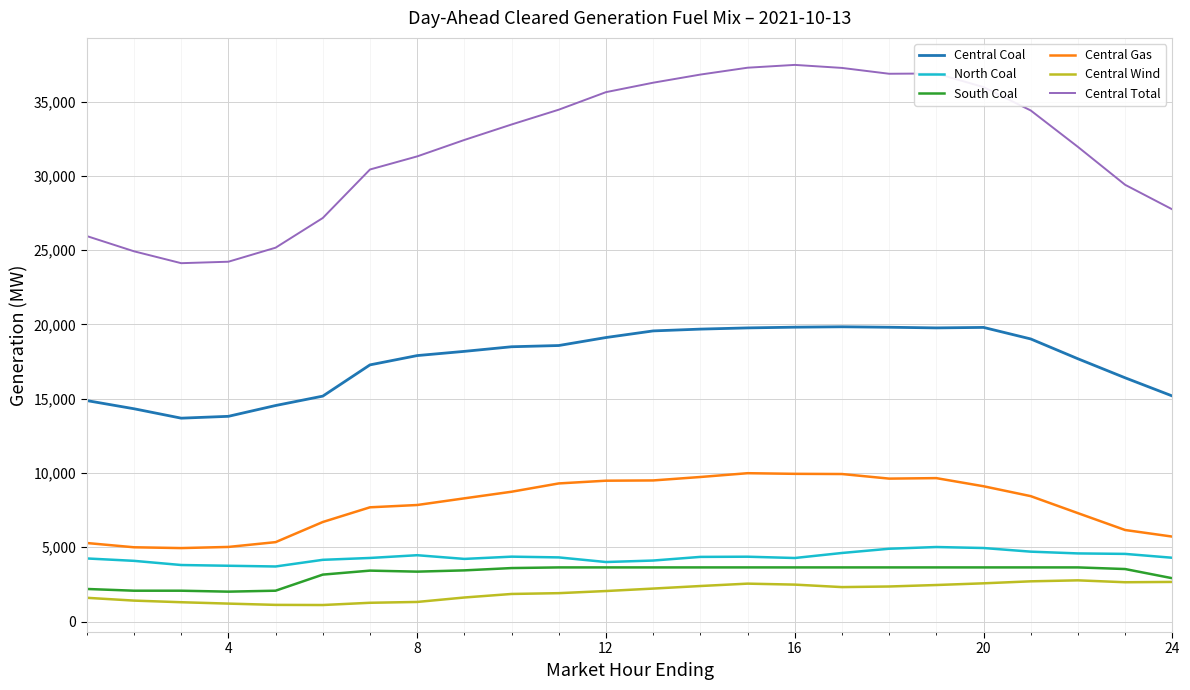

True or false: Central Total and North Coal cross at least once.

False